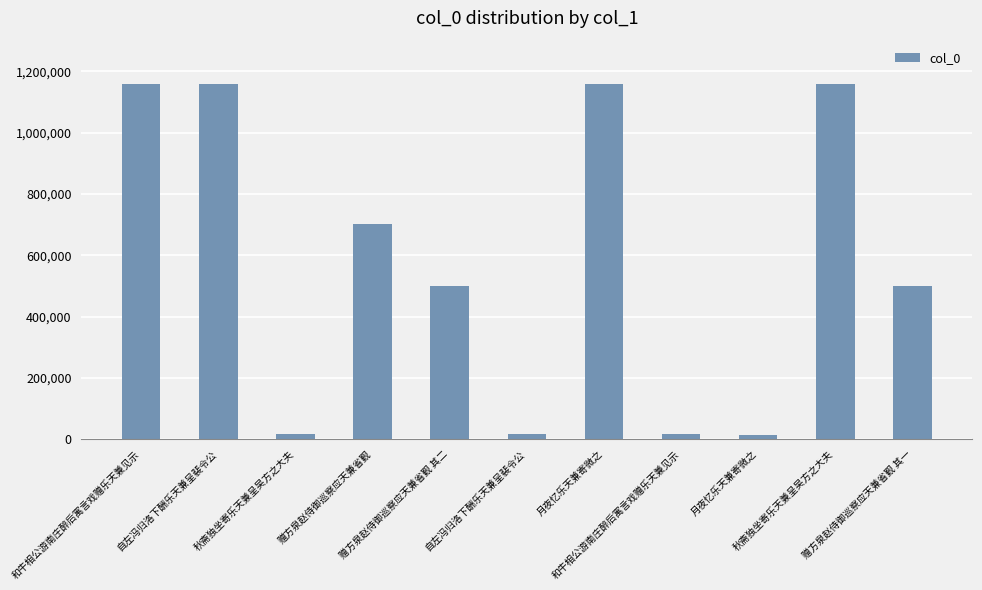

How many values are below 498990?

5